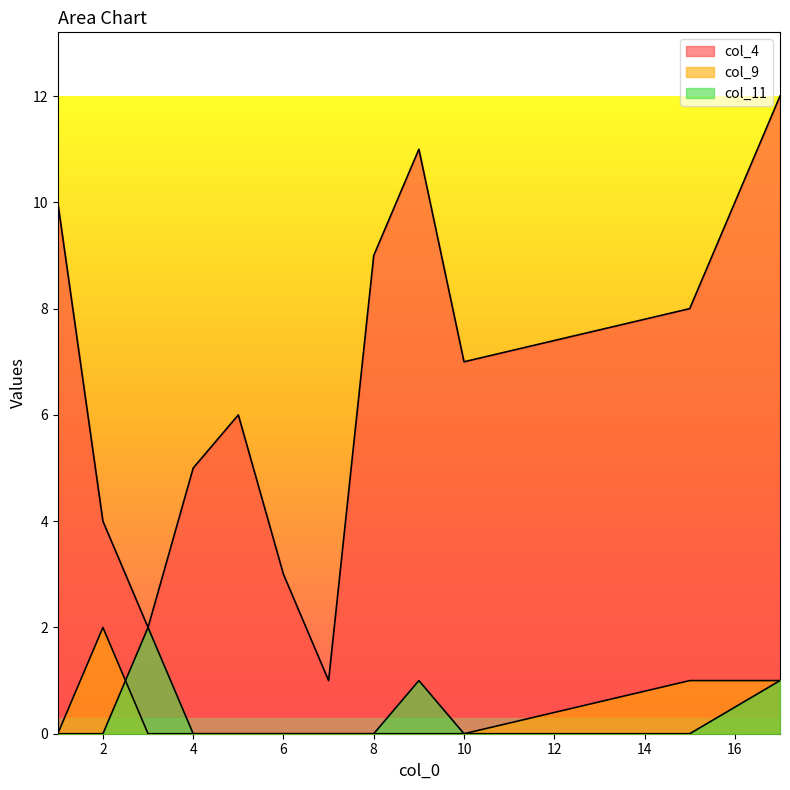

Where is the first local maximum for col_11?

3